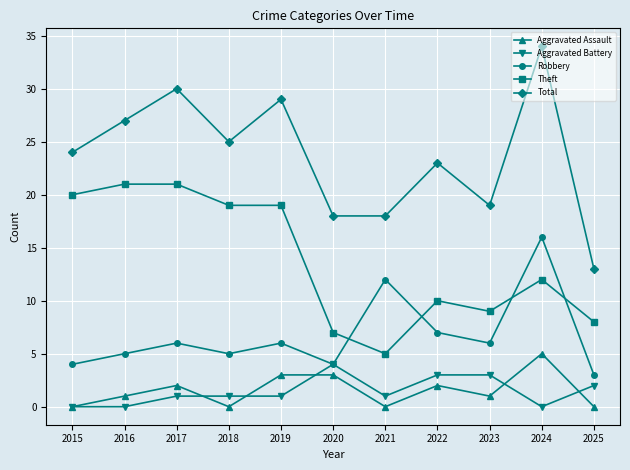

True or false: Robbery has more than 0 points higher than both neighbors.

True